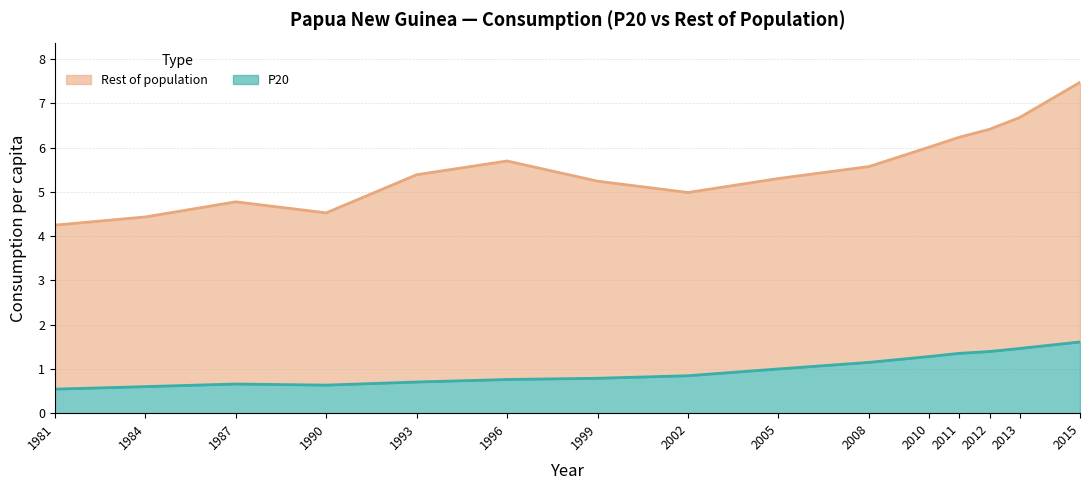

The P20 series shows 0.3 at 2008. True or false?

False